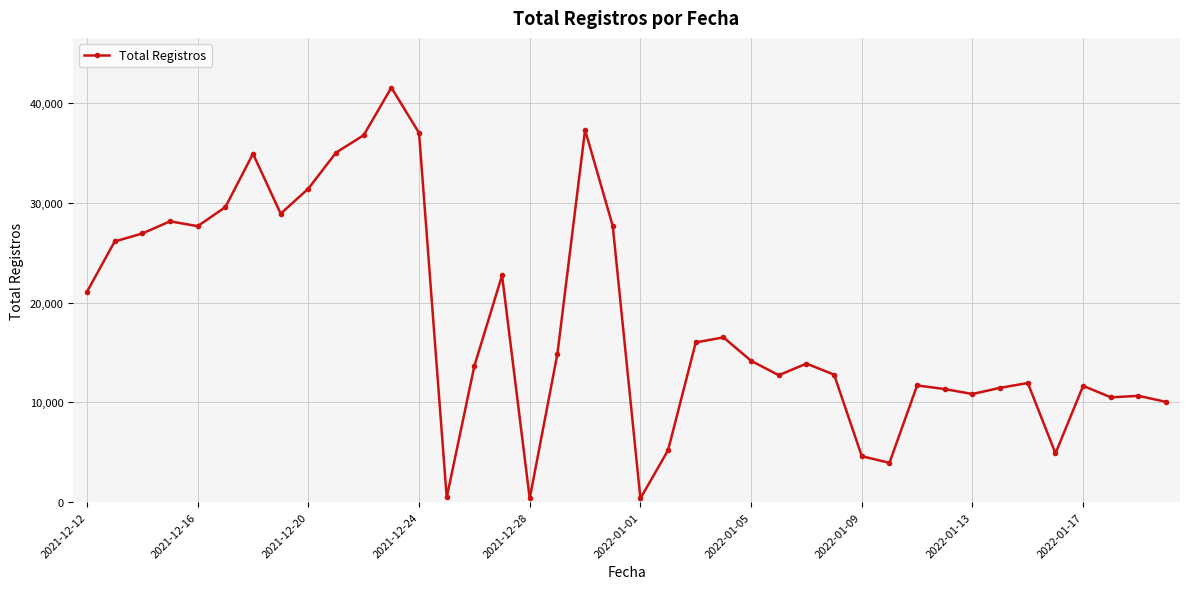

How many lines are shown in the chart?

1